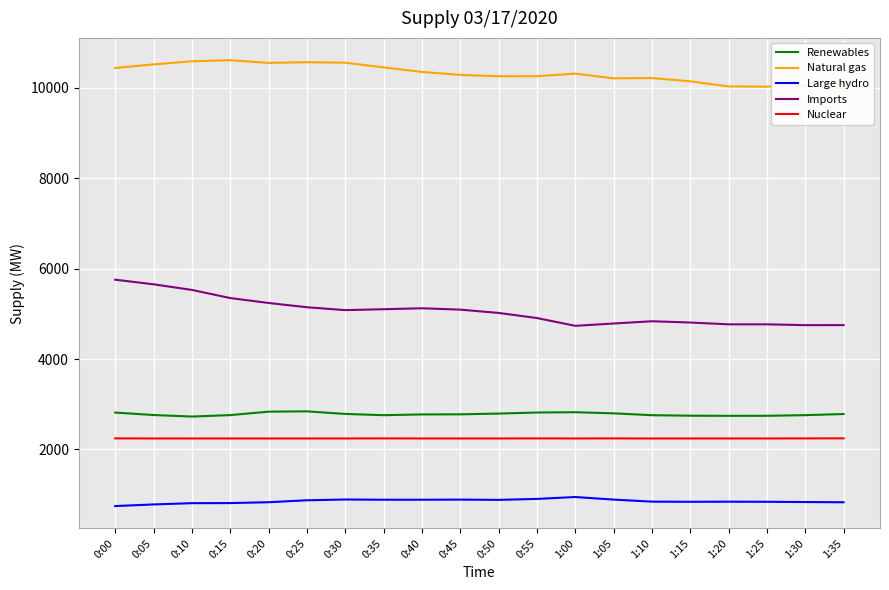

Rank the series at 1:15 from lowest to highest value.

Large hydro, Nuclear, Renewables, Imports, Natural gas